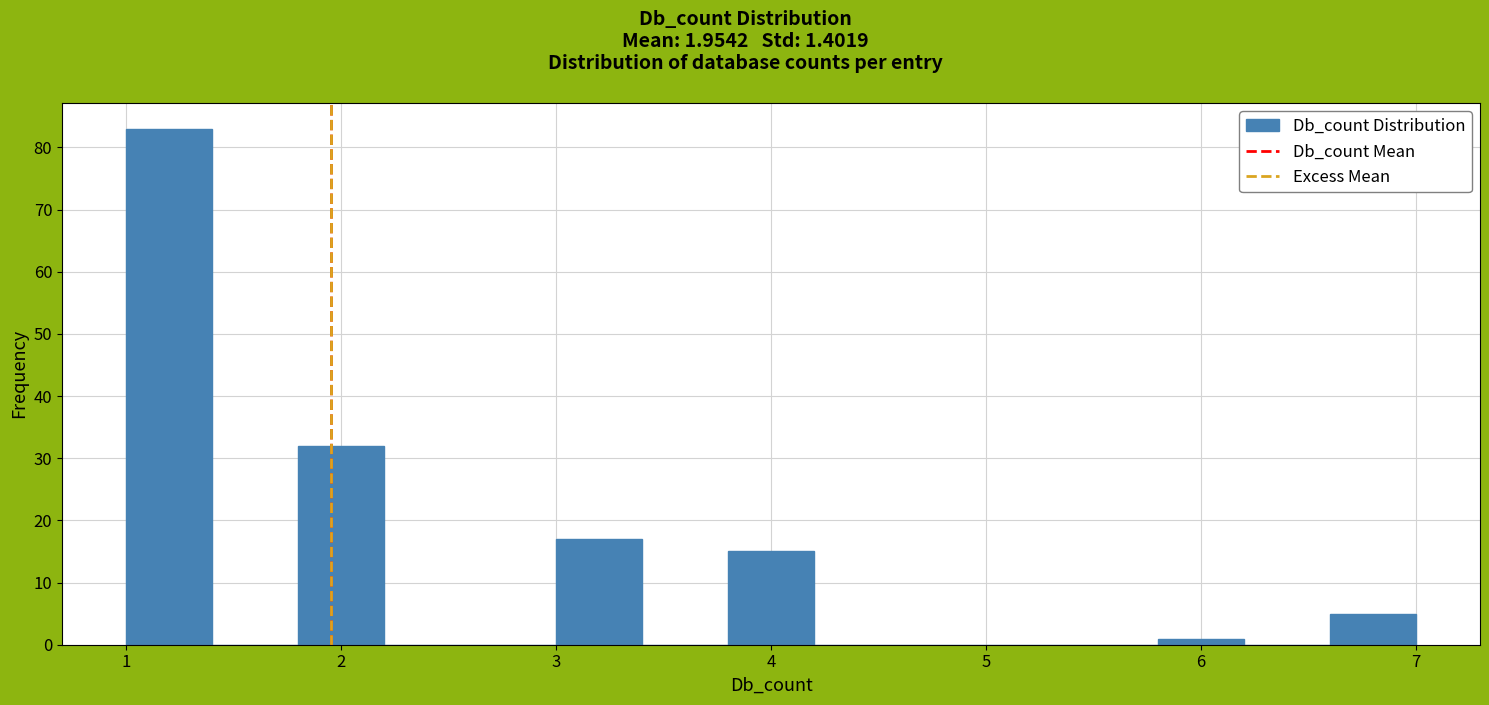

How tall is the bar that spans 3.8 to 4.2 on the x-axis? The values are not printed on the chart, so give them approximately, as read against the axis.

15